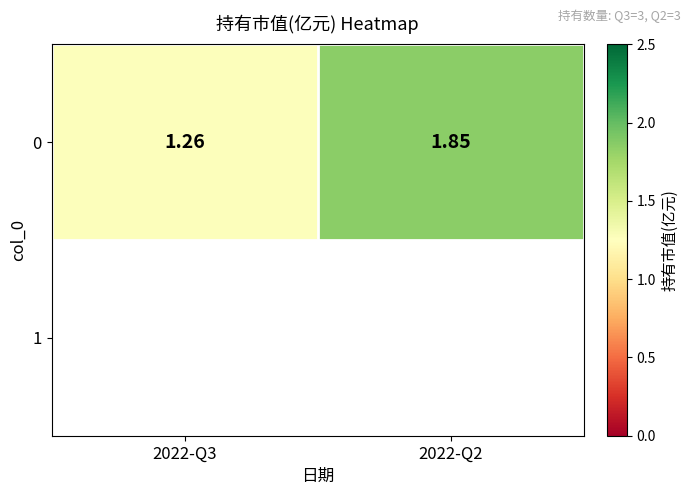

What value does the data have at 2022-Q2?

1.9